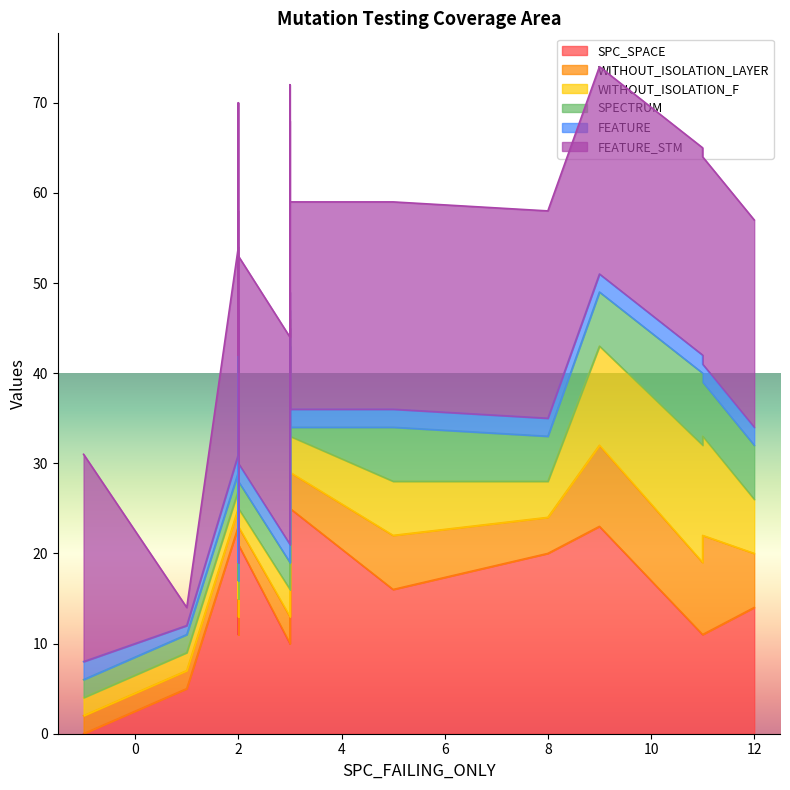

Which series ends up on top after the final intersection of SPECTRUM and FEATURE?

SPECTRUM